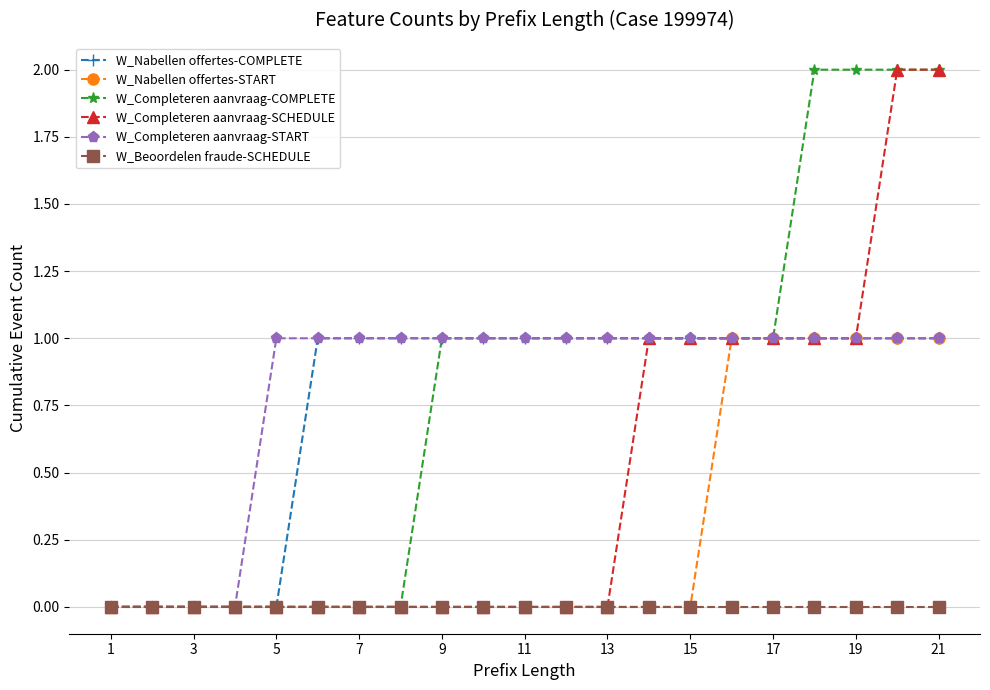

What are all the series names shown in the legend?

W_Nabellen offertes-COMPLETE, W_Nabellen offertes-START, W_Completeren aanvraag-COMPLETE, W_Completeren aanvraag-SCHEDULE, W_Completeren aanvraag-START, W_Beoordelen fraude-SCHEDULE